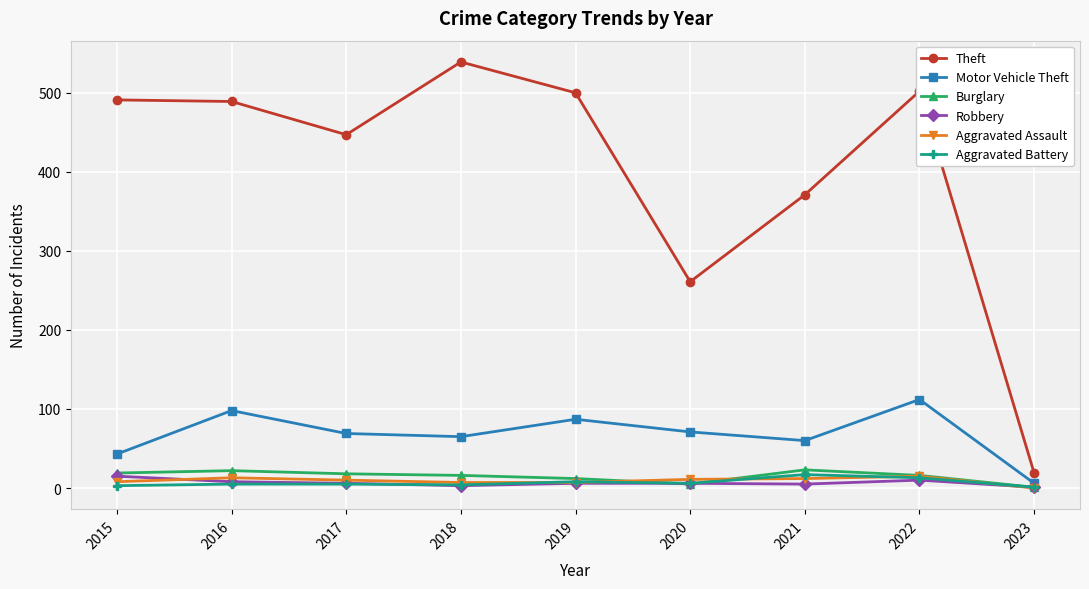

Is this an area chart (filled region under the line)?

No